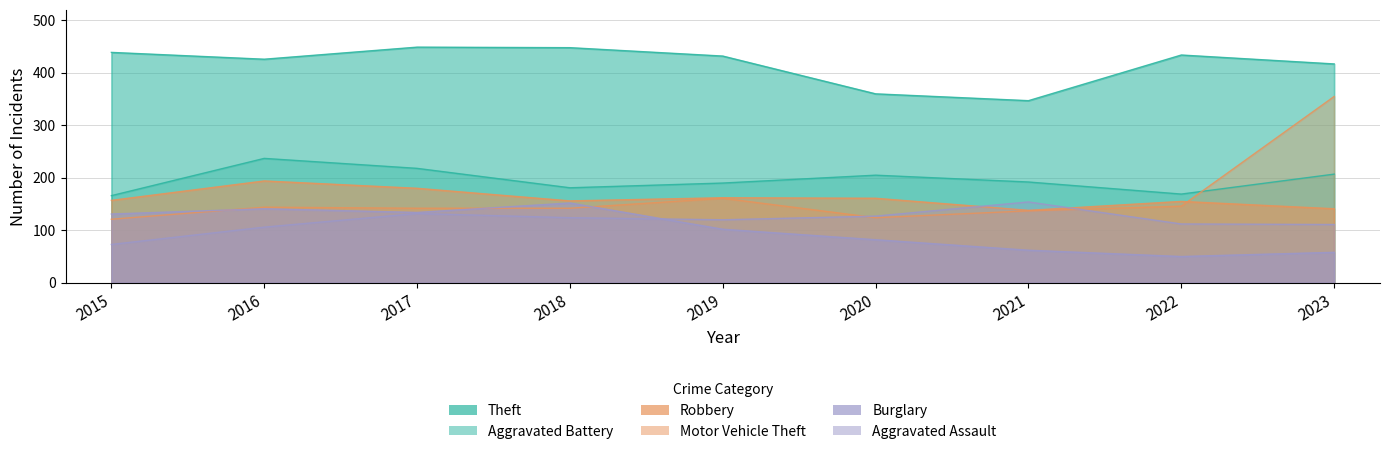

Reading left to right, transcribe all the data shown in this chart.

Theft: 2015=439	2016=426	2017=449	2018=448	2019=432	2020=360	2021=347	2022=434	2023=417
Aggravated Battery: 2015=166	2016=237	2017=218	2018=181	2019=190	2020=205	2021=192	2022=169	2023=207
Robbery: 2015=157	2016=194	2017=180	2018=156	2019=162	2020=161	2021=138	2022=155	2023=141
Motor Vehicle Theft: 2015=121	2016=144	2017=142	2018=142	2019=161	2020=124	2021=137	2022=146	2023=355
Burglary: 2015=131	2016=141	2017=134	2018=152	2019=102	2020=82	2021=62	2022=50	2023=58
Aggravated Assault: 2015=73	2016=106	2017=132	2018=124	2019=120	2020=127	2021=154	2022=112	2023=111